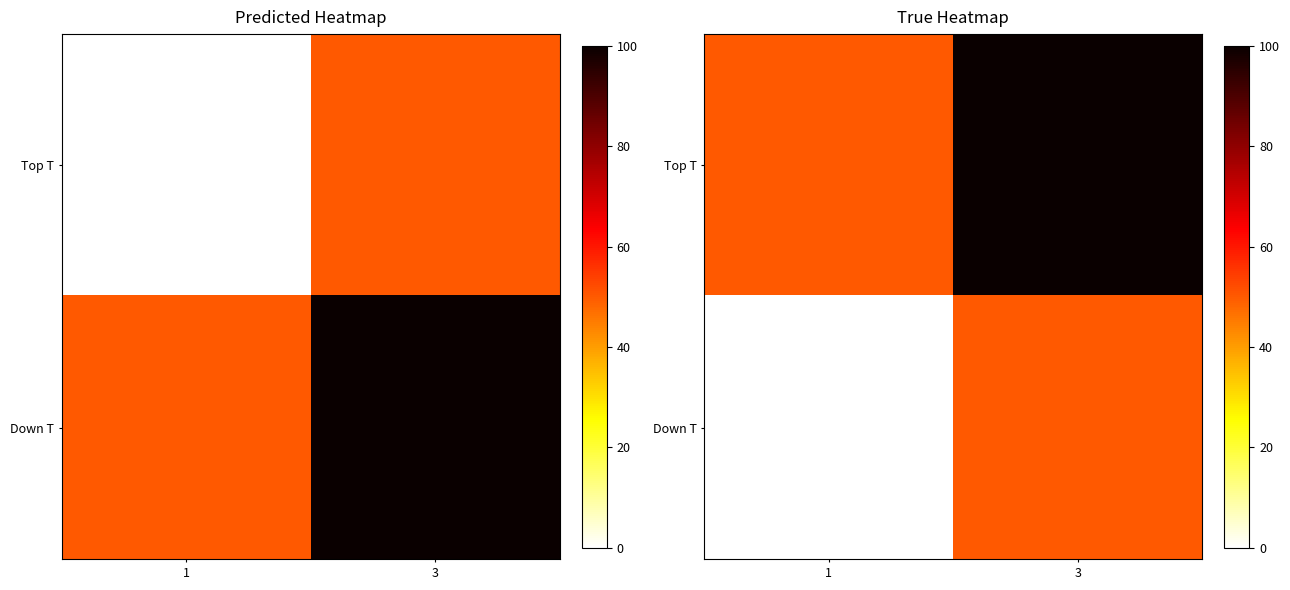

Which category has the lowest value in the Down T series?

1